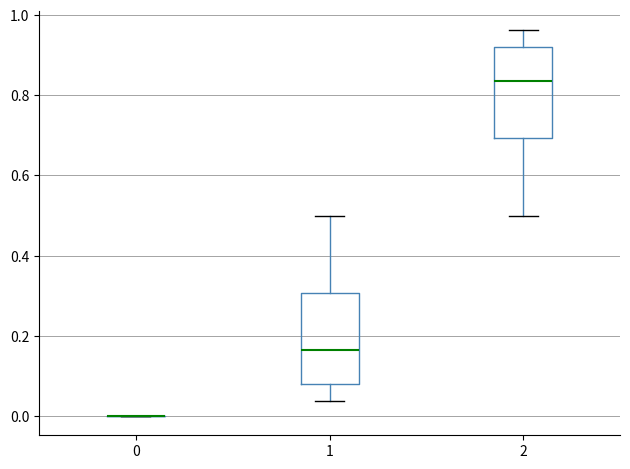

Where is the upper edge of the box at x = 2 on the y-axis? The values are not printed on the chart, so give them approximately, as read against the axis.

0.92